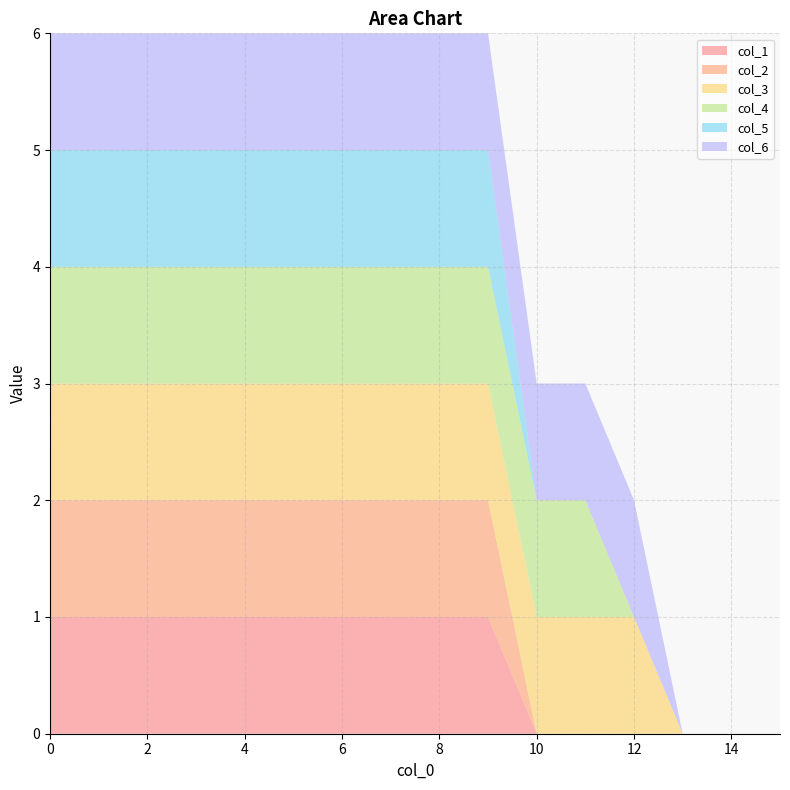

Reading left to right, transcribe all the data shown in this chart.

col_1: 0=1	1=1	2=1	3=1	4=1	5=1	6=1	7=1	8=1	9=1	10=0	11=0	12=0	13=0	14=0	15=0
col_2: 0=1	1=1	2=1	3=1	4=1	5=1	6=1	7=1	8=1	9=1	10=0	11=0	12=0	13=0	14=0	15=0
col_3: 0=1	1=1	2=1	3=1	4=1	5=1	6=1	7=1	8=1	9=1	10=1	11=1	12=1	13=0	14=0	15=0
col_4: 0=1	1=1	2=1	3=1	4=1	5=1	6=1	7=1	8=1	9=1	10=1	11=1	12=0	13=0	14=0	15=0
col_5: 0=1	1=1	2=1	3=1	4=1	5=1	6=1	7=1	8=1	9=1	10=0	11=0	12=0	13=0	14=0	15=0
col_6: 0=1	1=1	2=1	3=1	4=1	5=1	6=1	7=1	8=1	9=1	10=1	11=1	12=1	13=0	14=0	15=0